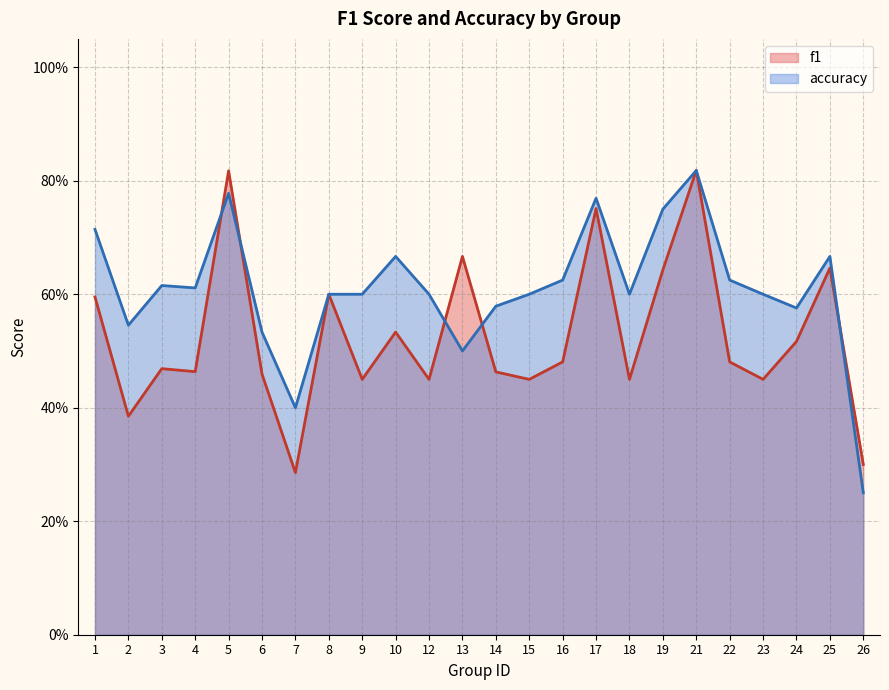

Is the value of accuracy at 25 greater than the value of f1 at 22?

Yes